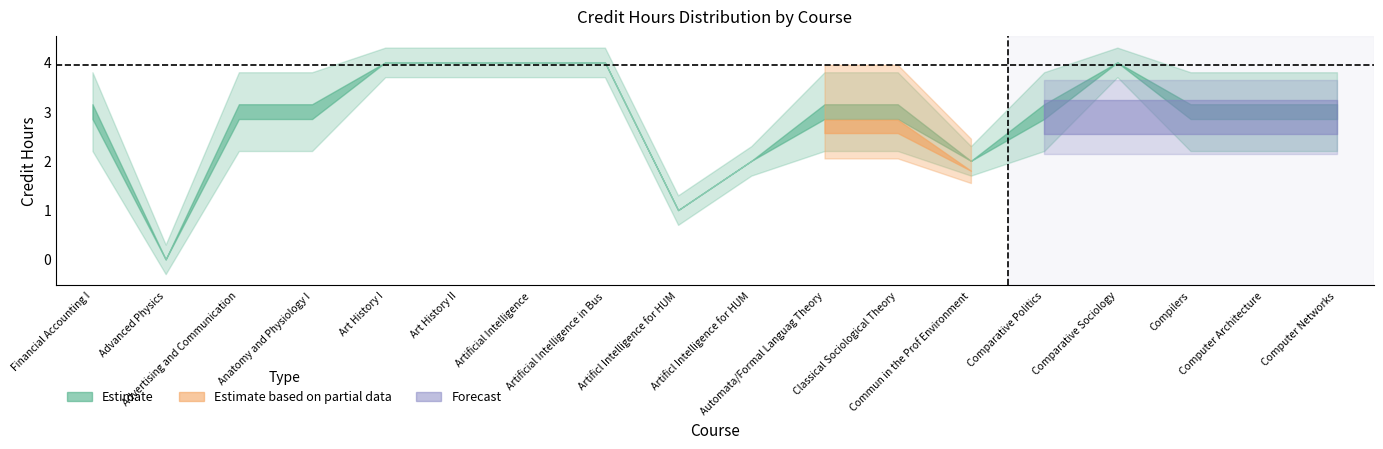

Is the value of Forecast at Classical Sociological Theory greater than the value of Estimate at Advertising and Communication?

No